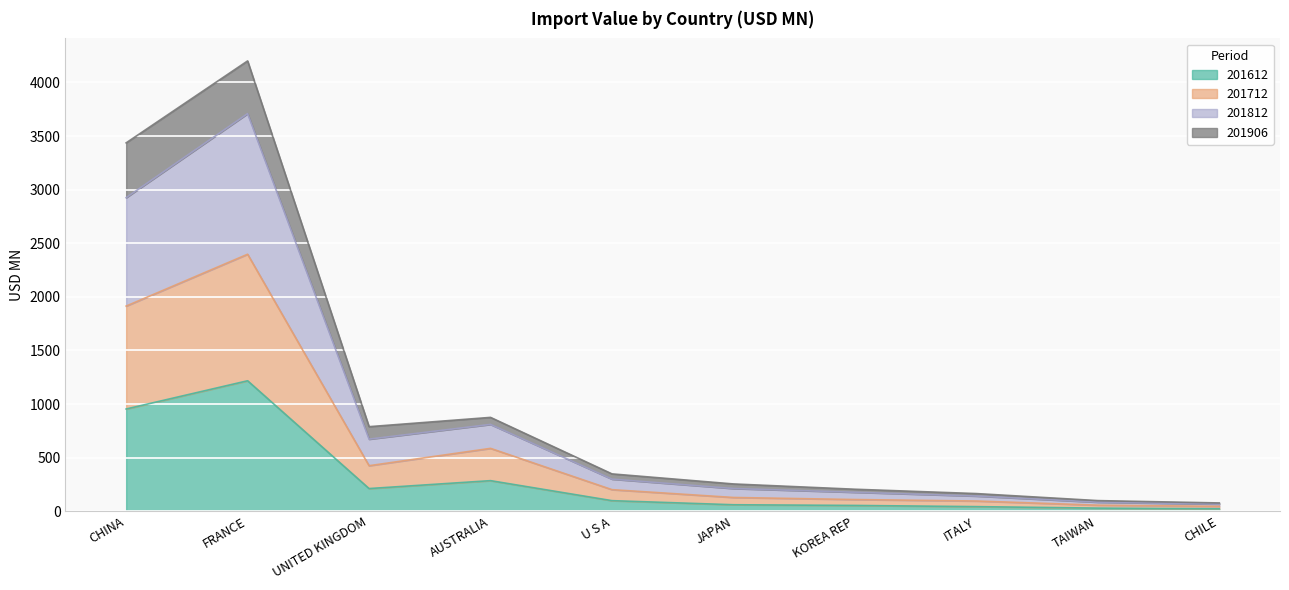

What is the label of the 3rd point from the right?

ITALY